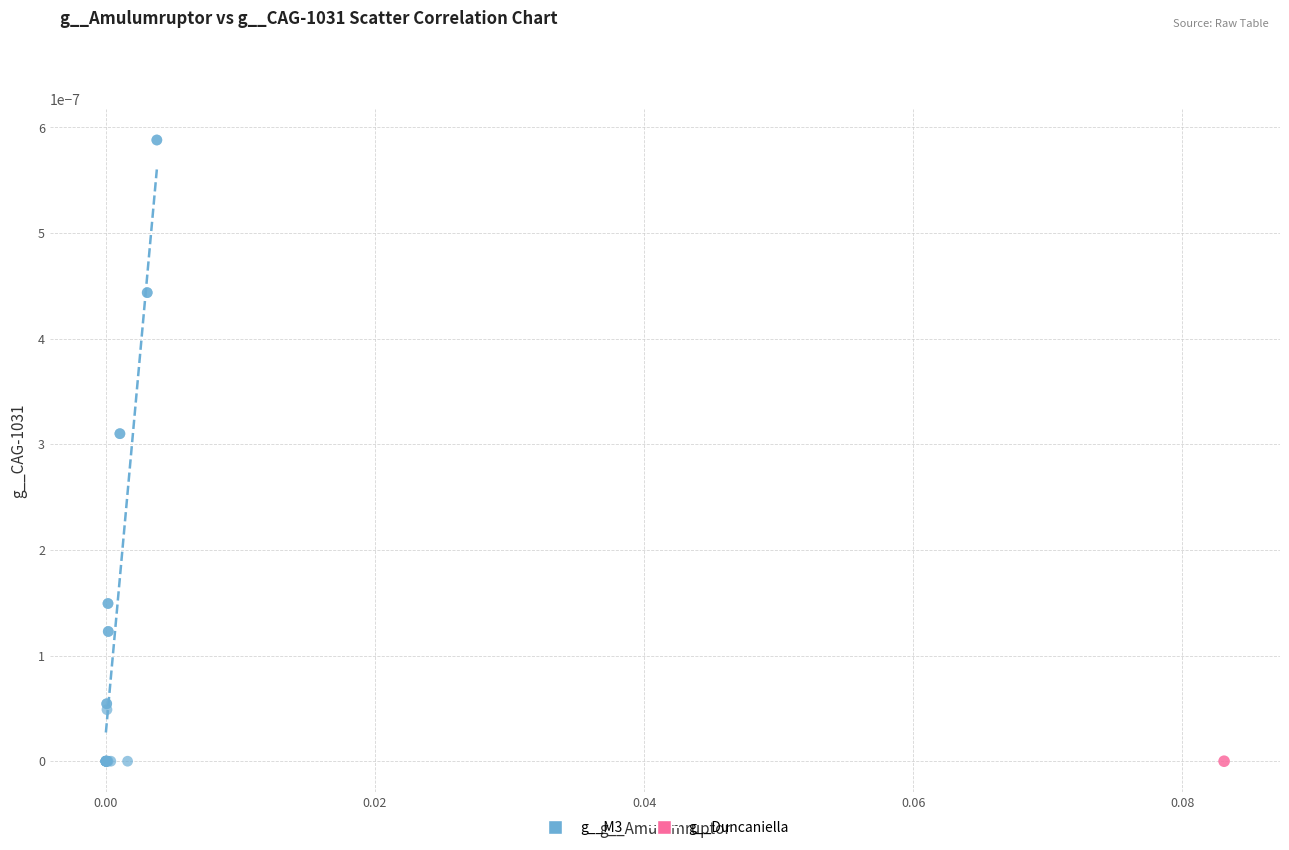

What are all the series names shown in the legend?

g__M3, g__Duncaniella